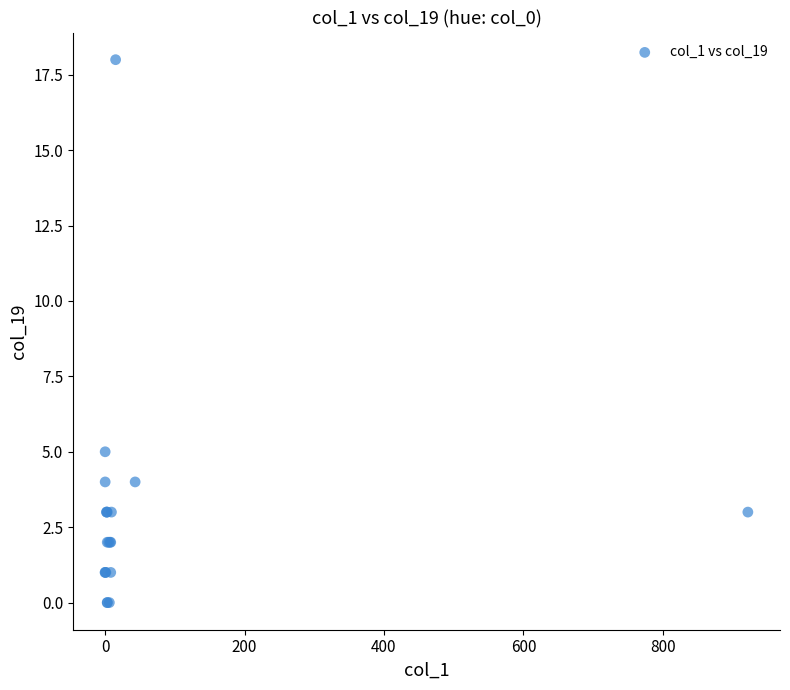

What Y value in the scatter plot is closest to 9?

5